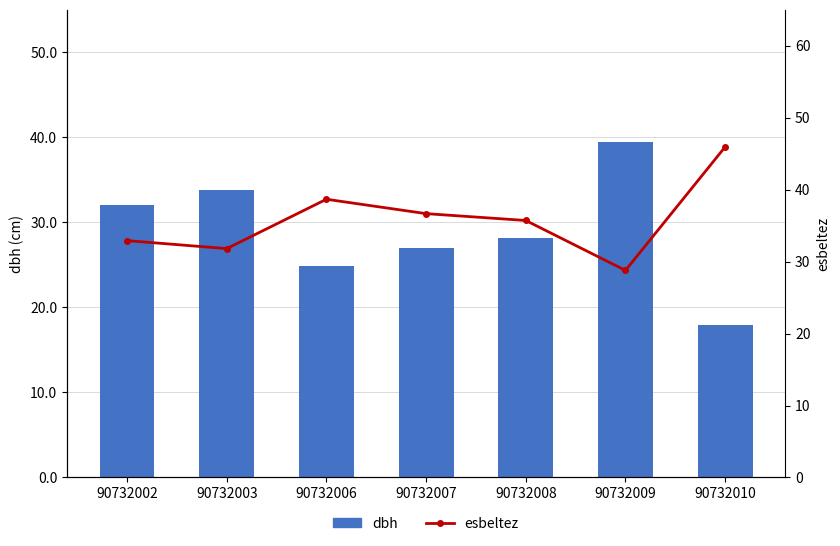

Reading right to left, extract all data points from this chart.

dbh: 17.9	39.4	28.2	27.0	24.9	33.8	32.1
esbeltez: 46.0	28.8	35.7	36.7	38.7	31.8	32.9